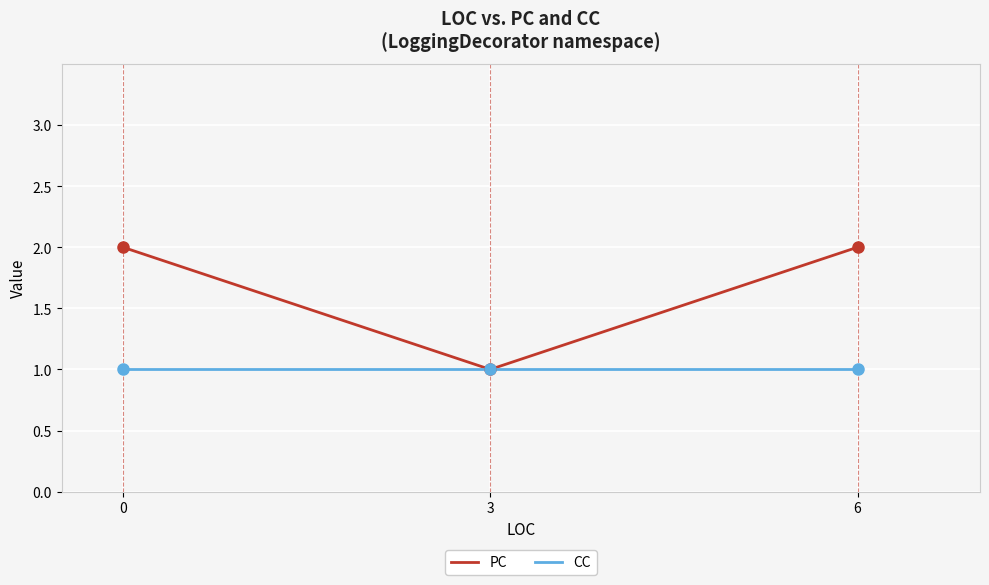

Between 0 and 3, which series saw the biggest shift?

PC